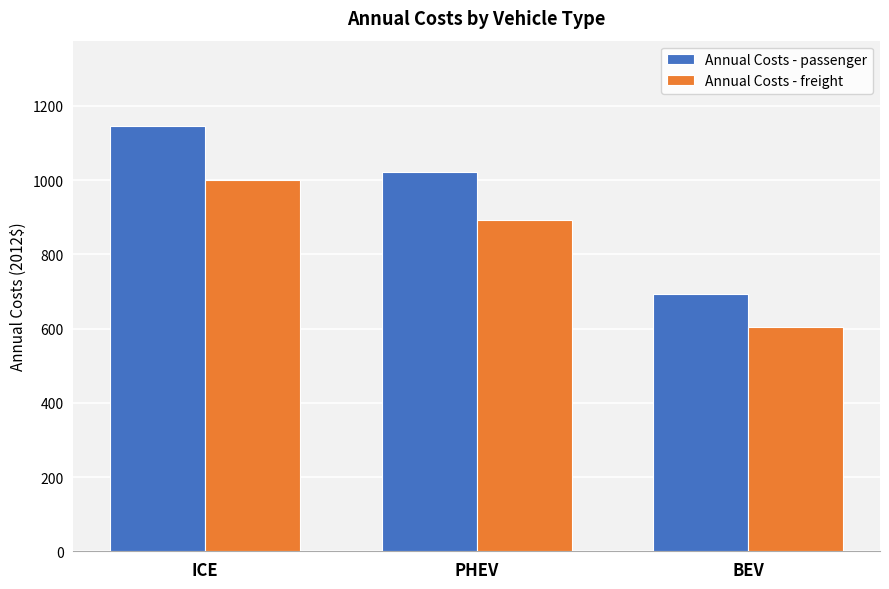

True or false: Annual Costs - freight has a value of 891.5 at PHEV.

True